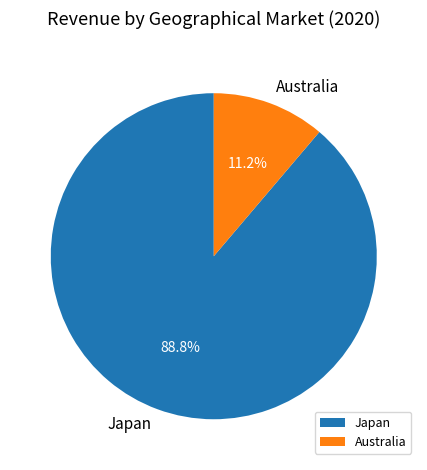

To the nearest percent, what is the difference between the Japan and Australia slice percentages?

78%